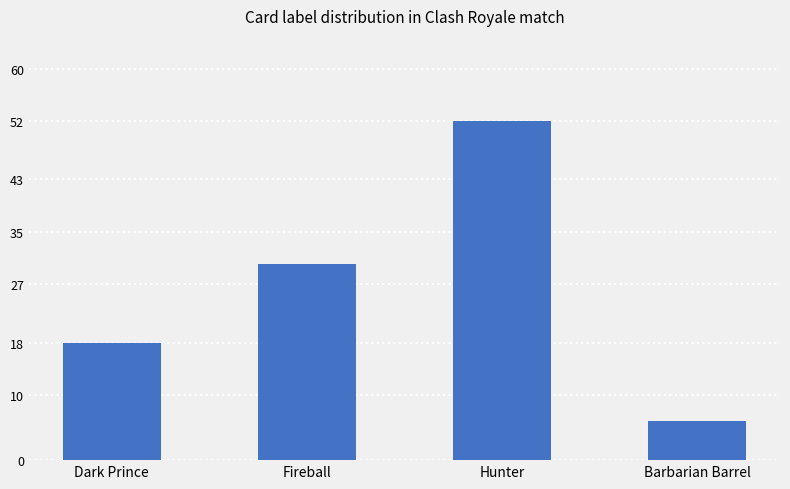

What is the value of the 4th bar from the left?

6